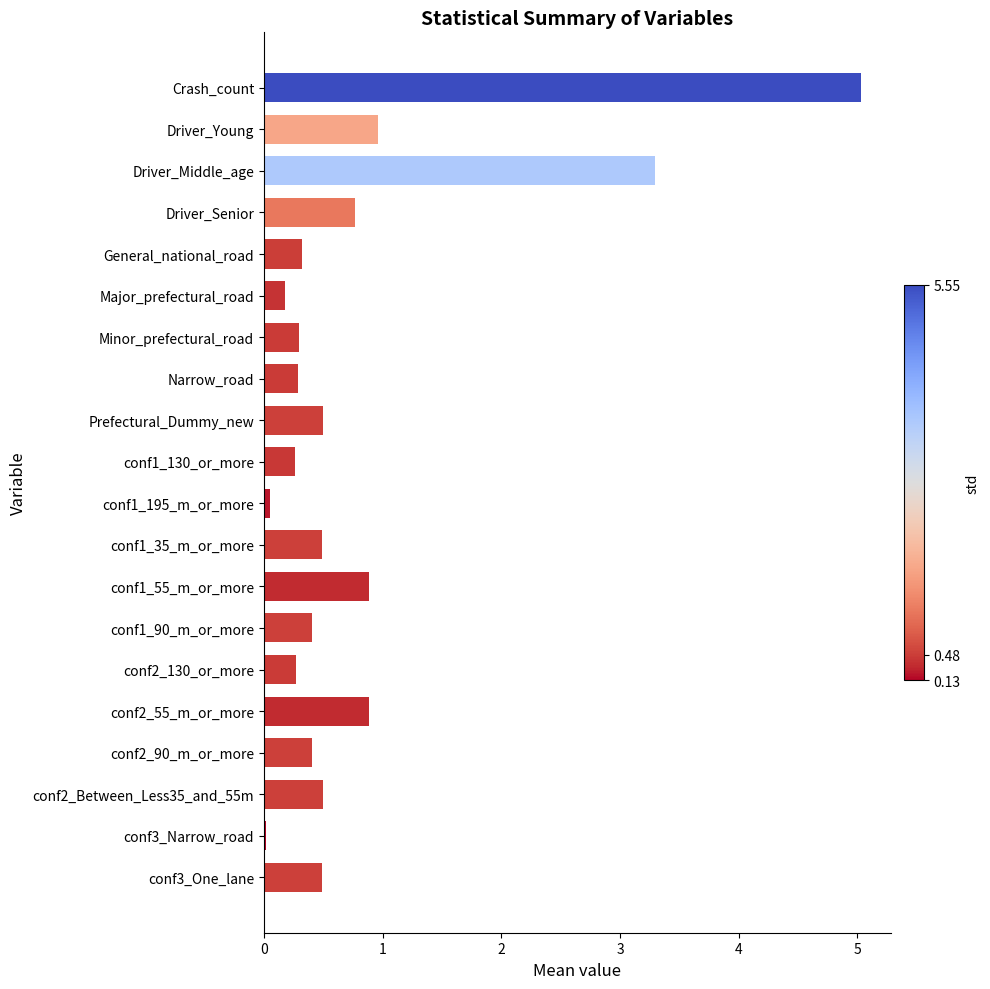

What is the sum of all values?

16.3